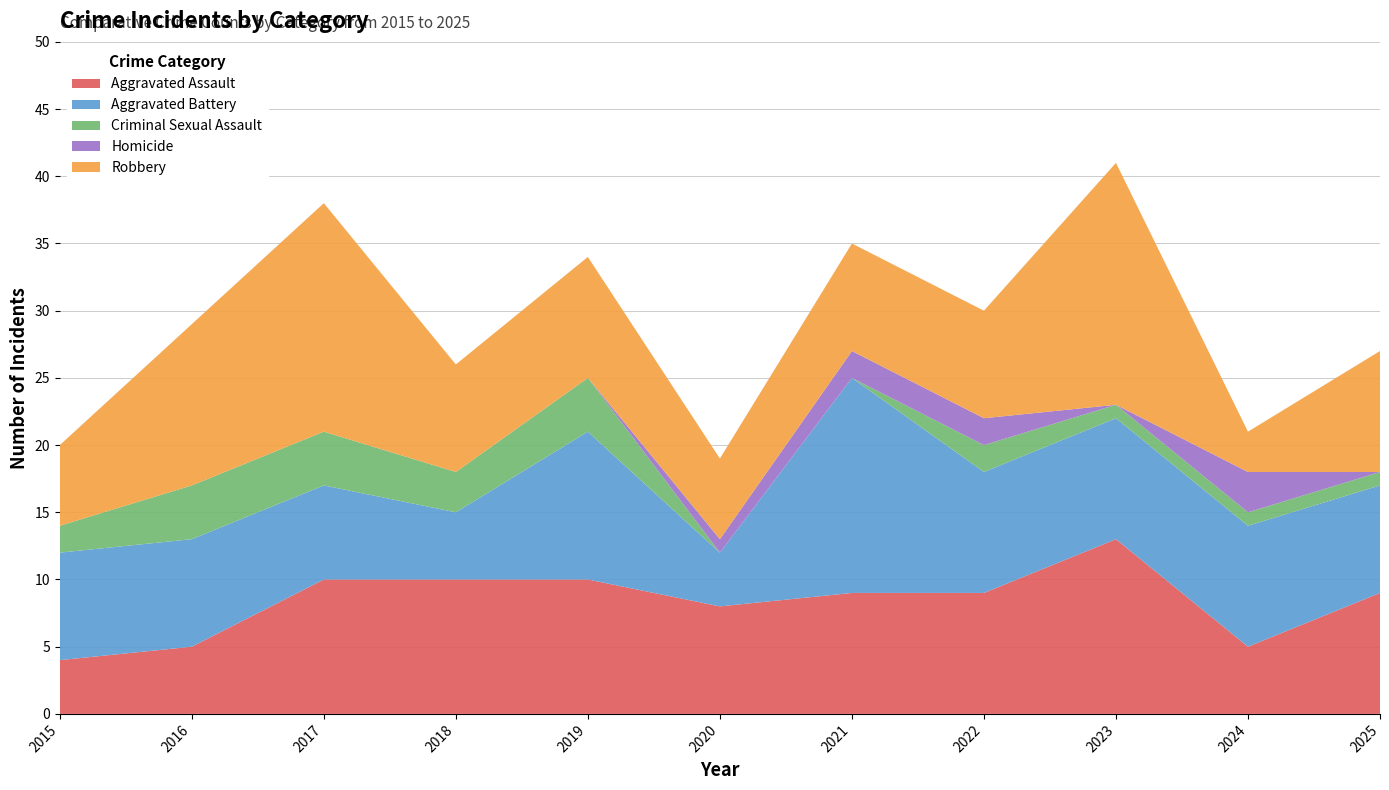

Reading right to left, transcribe all the data shown in this chart.

Aggravated Assault: 9	5	13	9	9	8	10	10	10	5	4
Aggravated Battery: 8	9	9	9	16	4	11	5	7	8	8
Criminal Sexual Assault: 1	1	1	2	0	0	4	3	4	4	2
Homicide: 0	3	0	2	2	1	0	0	0	0	0
Robbery: 9	3	18	8	8	6	9	8	17	12	6